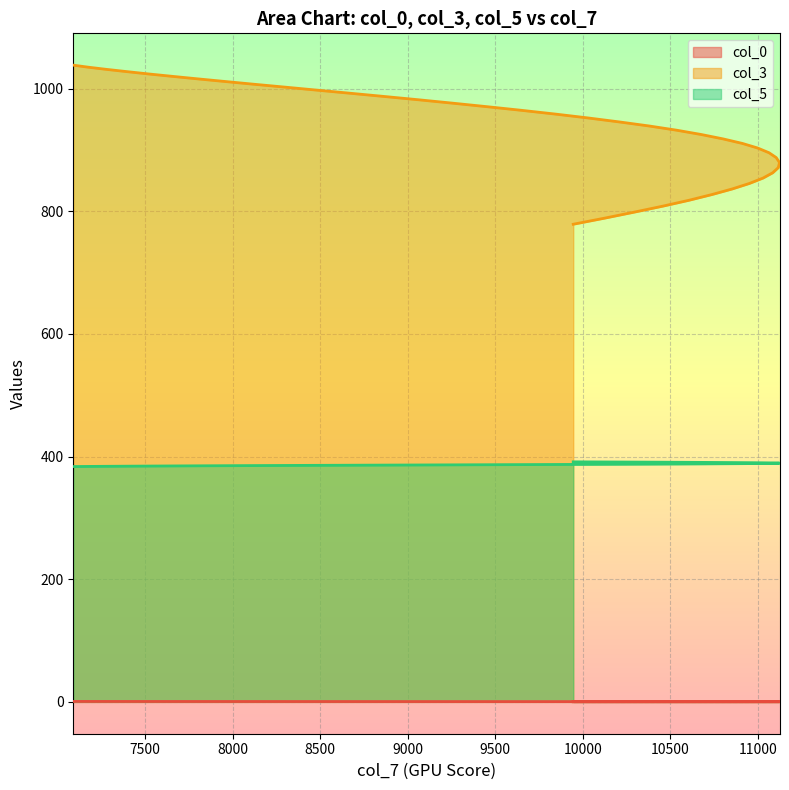

Reading right to left, transcribe all the data shown in this chart.

col_0: 7090=0.7	7175=0.7	7276=0.7	7391=0.7	7515=0.7	7653=0.7	7800=0.6	7958=0.6	8124=0.6	8301=0.6	8482=0.6	8671=0.6	8864=0.5	9061=0.5	9257=0.5	9454=0.5	9651=0.5	9844=0.5	10030=0.4	10208=0.4	10379=0.4	10535=0.4	10675=0.4	10800=0.4	10910=0.3	10998=0.3	11063=0.3	11104=0.3	11123=0.3	11116=0.3	11084=0.2	11029=0.2	10951=0.2	10853=0.2	10737=0.2	10606=0.2	10458=0.1	10296=0.1	10126=0.1	9945=0.1
col_3: 7090=1038.2	7175=1034.9	7276=1031.4	7391=1027.8	7515=1024.0	7653=1020.0	7800=1015.9	7958=1011.5	8124=1007.0	8301=1002.3	8482=997.4	8671=992.4	8864=987.2	9061=981.8	9257=976.2	9454=970.4	9651=964.5	9844=958.4	10030=952.1	10208=945.6	10379=939.0	10535=932.2	10675=925.2	10800=918.0	10910=910.6	10998=903.1	11063=895.4	11104=887.5	11123=879.4	11116=871.2	11084=862.7	11029=854.1	10951=845.3	10853=836.4	10737=827.2	10606=817.9	10458=808.4	10296=798.7	10126=788.8	9945=778.8
col_5: 7090=383.7	7175=383.9	7276=384.1	7391=384.3	7515=384.5	7653=384.7	7800=384.9	7958=385.1	8124=385.3	8301=385.5	8482=385.7	8671=385.9	8864=386.1	9061=386.3	9257=386.5	9454=386.7	9651=386.9	9844=387.1	10030=387.3	10208=387.5	10379=387.7	10535=387.9	10675=388.1	10800=388.2	10910=388.4	10998=388.6	11063=388.8	11104=389.0	11123=389.2	11116=389.4	11084=389.6	11029=389.8	10951=390.0	10853=390.2	10737=390.4	10606=390.6	10458=390.8	10296=391.0	10126=391.2	9945=391.4